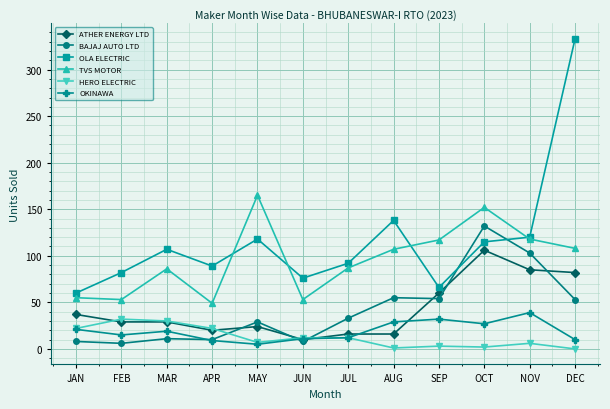

What is the difference between the BAJAJ AUTO LTD values at APR and NOV?

93